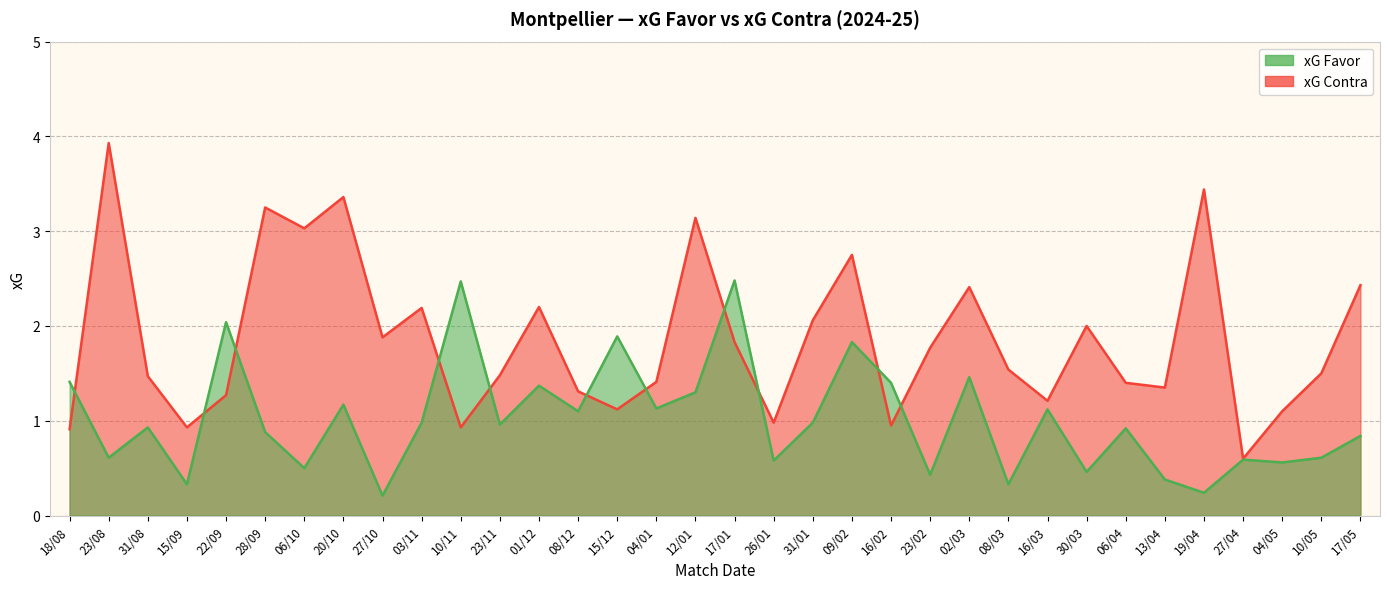

True or false: xG Favor has a value of 1.7 at 16/03.

False